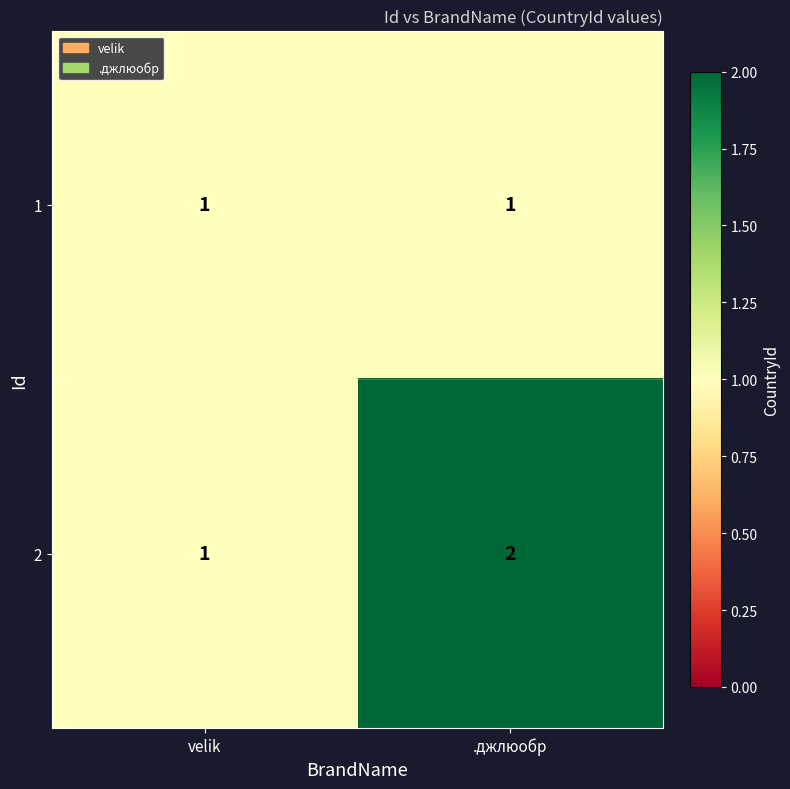

Between velik and .джлюобр, which series saw the biggest shift?

2